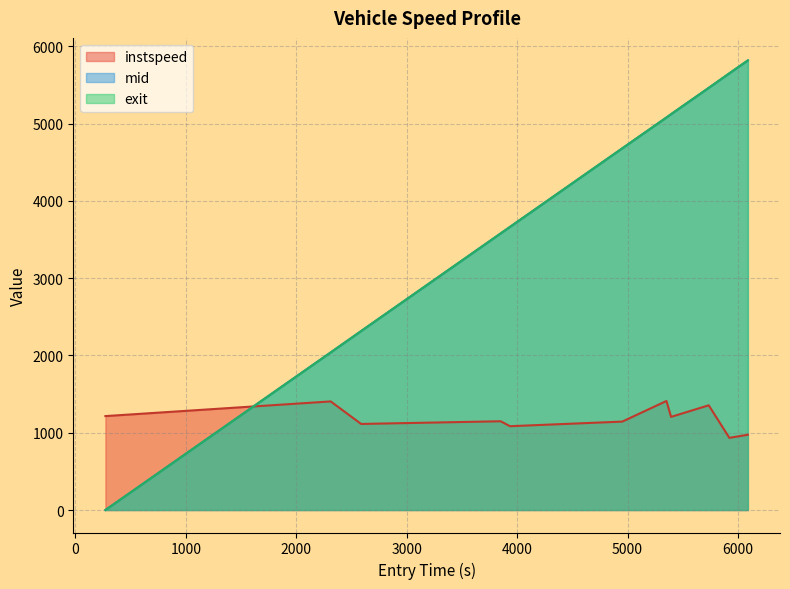

The exit series shows 1222.7 at 4468.0. True or false?

False